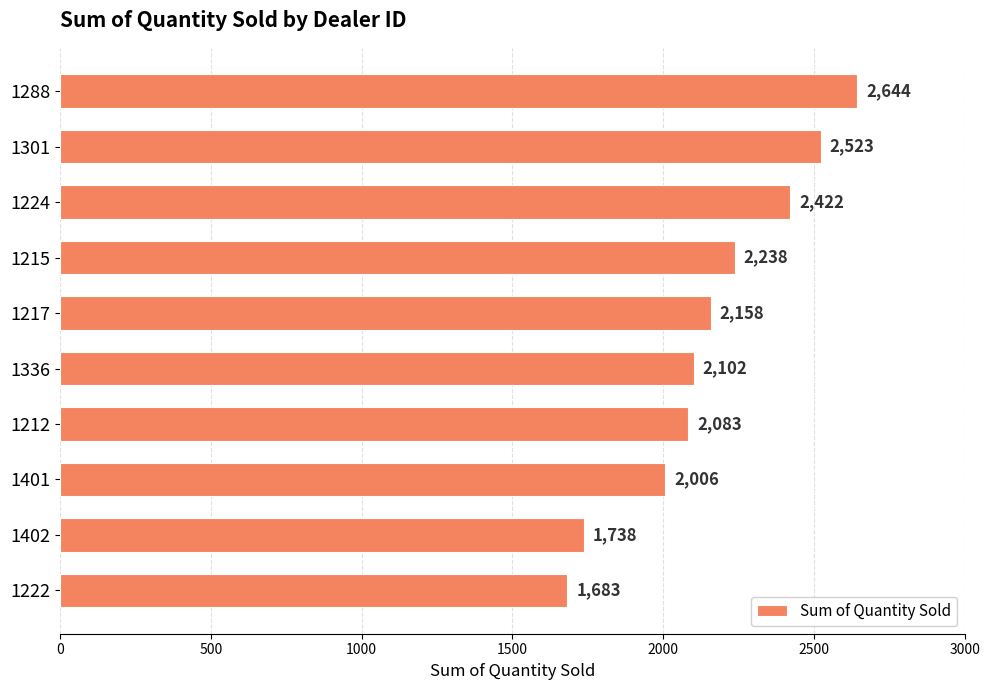

The value at 1288 is 3661. True or false?

False